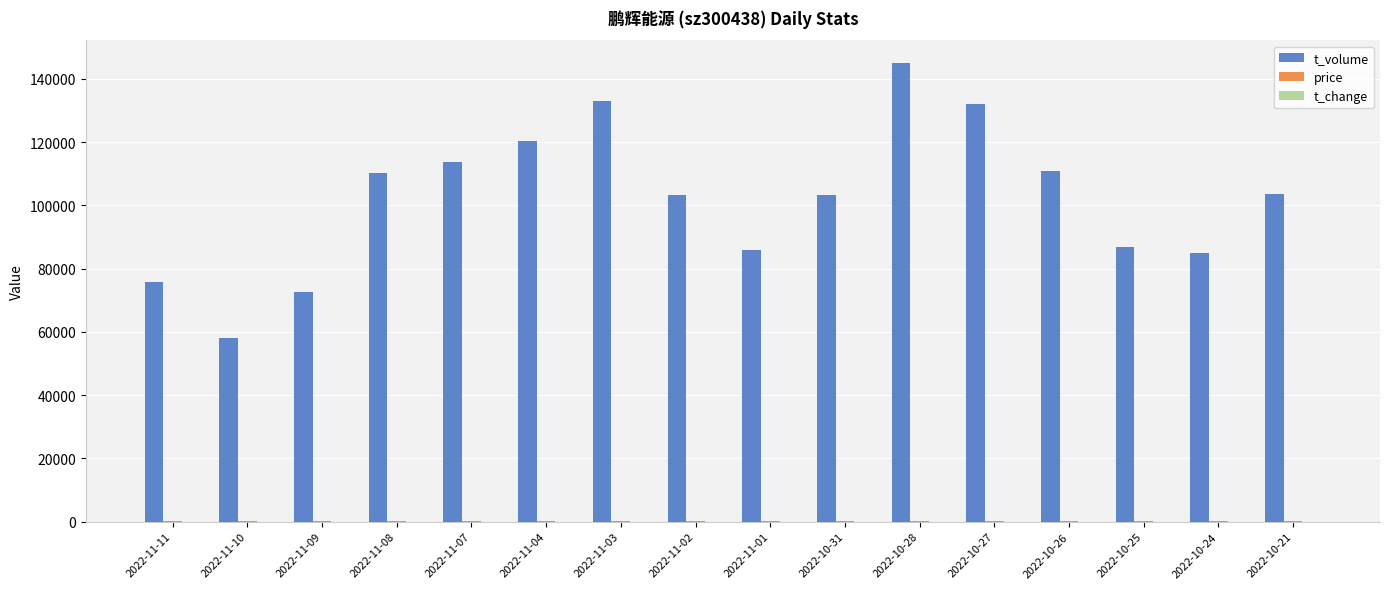

What is the spread (max minus min) of values at 2022-10-28?

144929.8